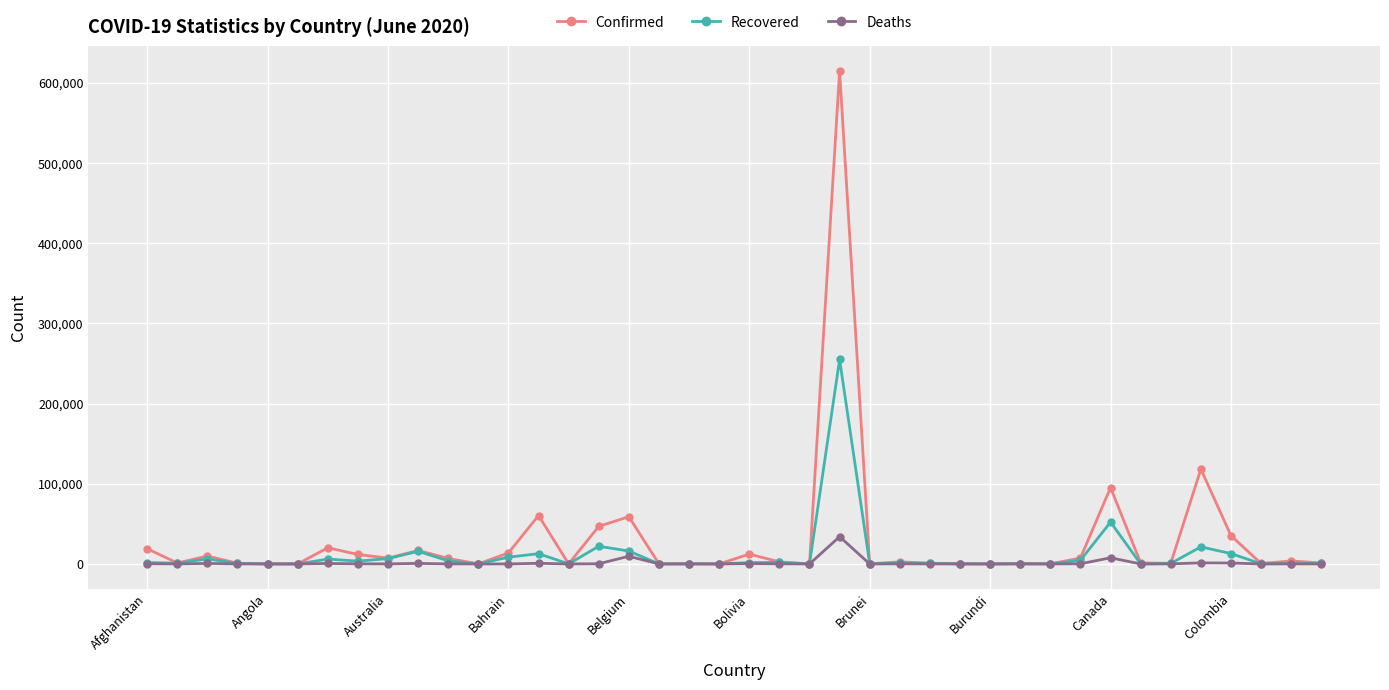

What is the greatest value displayed?

614941